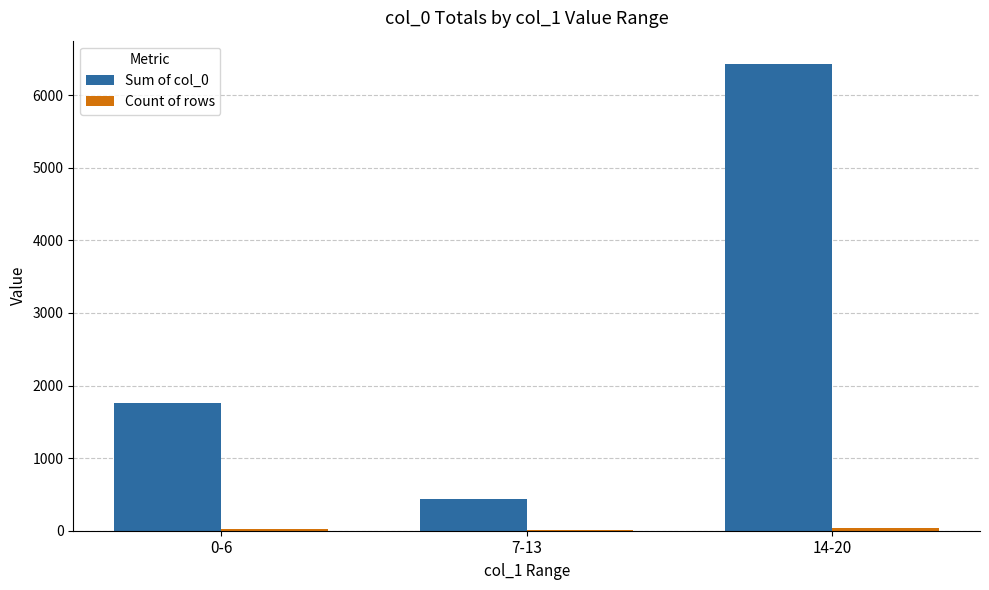

At which category is the sum across all series the highest?

14-20